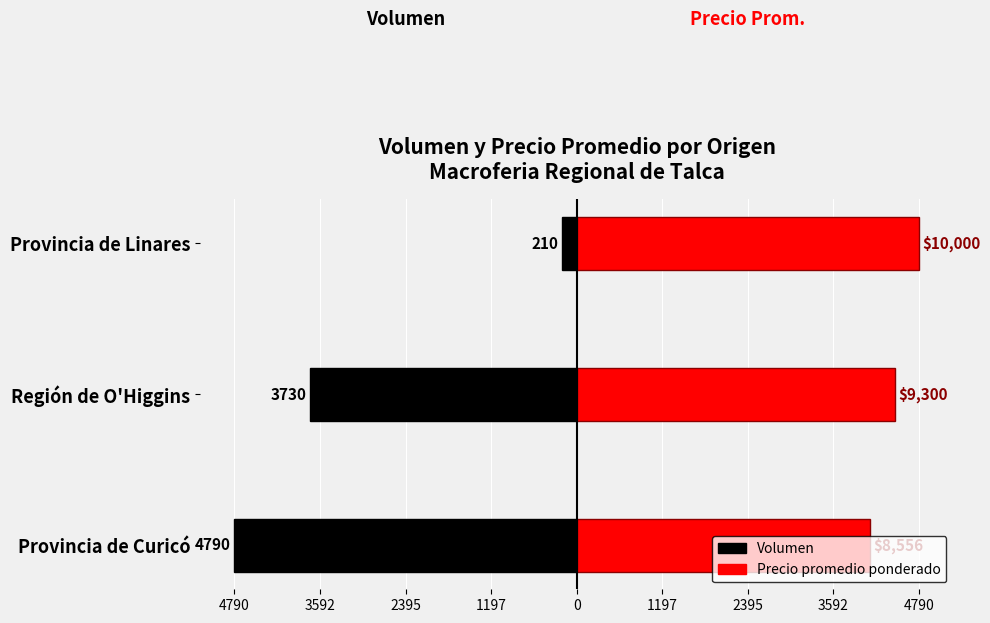

Which series has the largest range (max minus min)?

Volumen